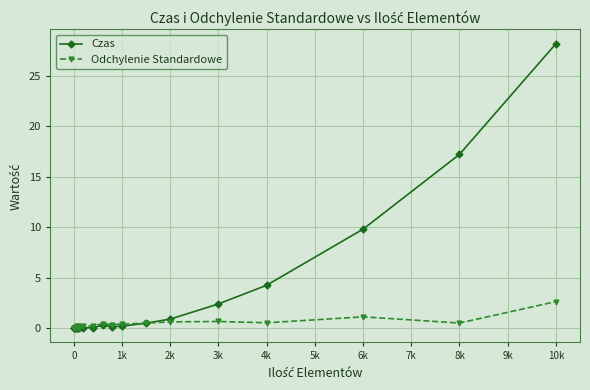

True or false: Odchylenie Standardowe has more than 1 interior local peaks.

True